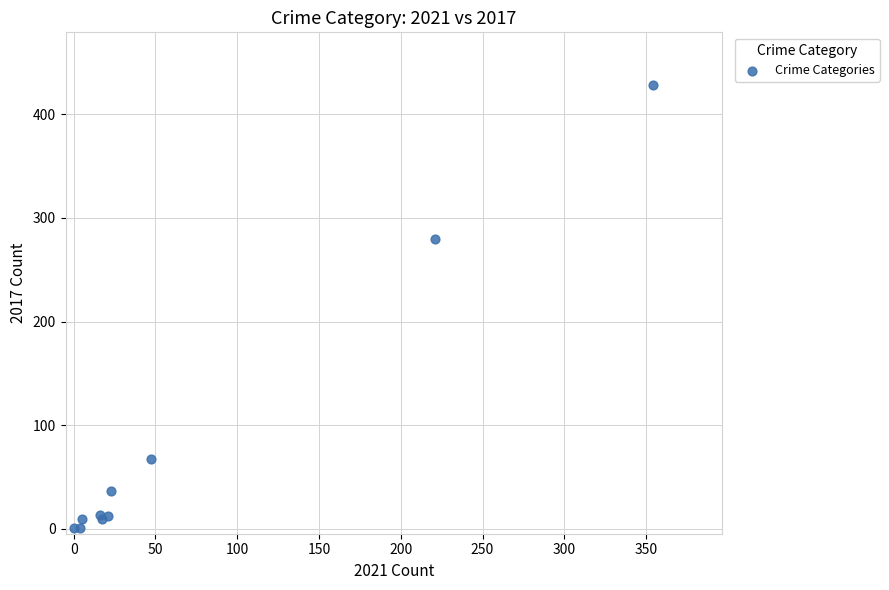

What Y value in the scatter plot is closest to 214?

280